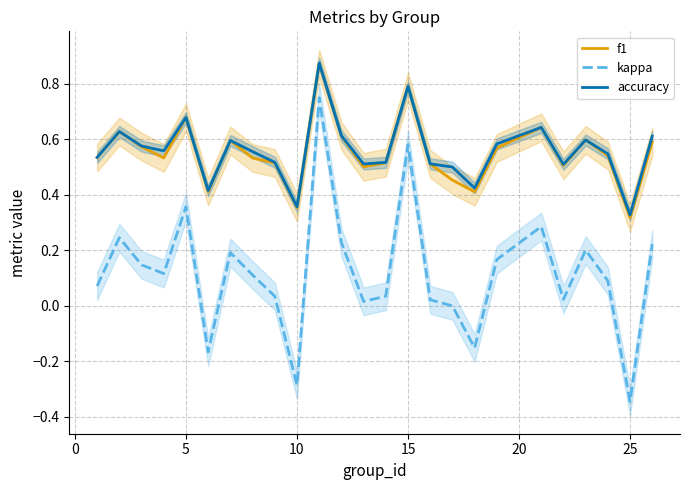

True or false: kappa and f1 intersect in this chart.

False